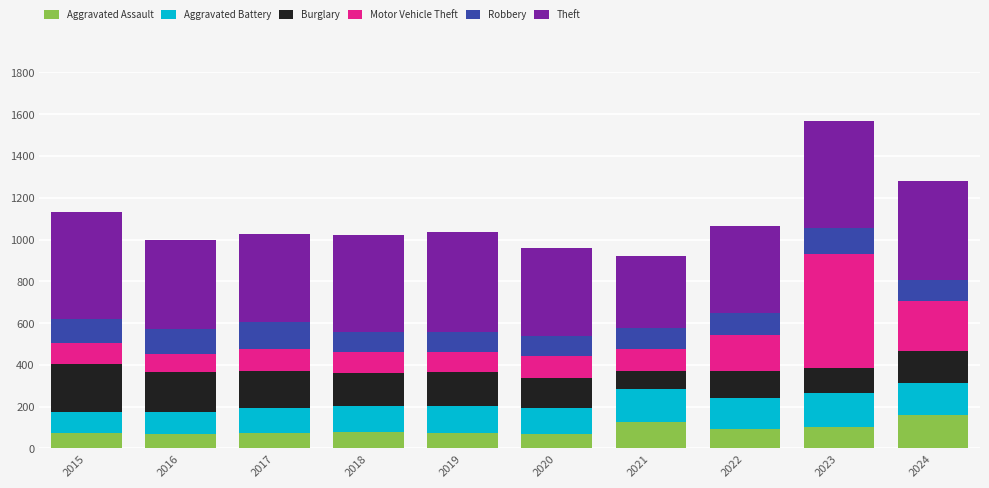

At which category is the sum across all series the highest?

2023